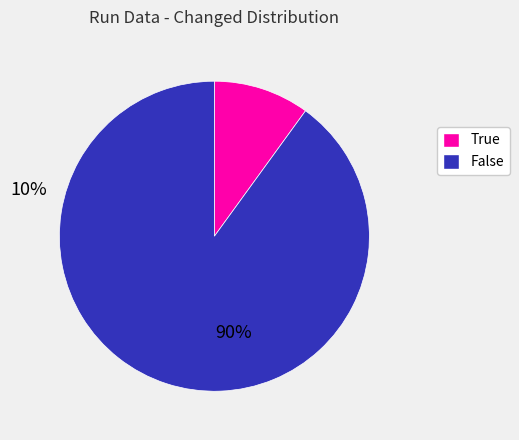

Rank the categories by value from highest to lowest.

False, True